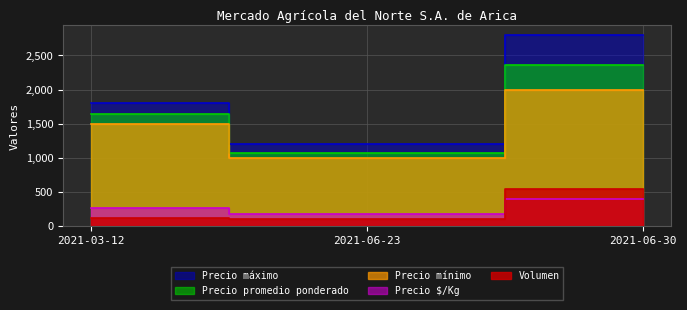

What is the greatest value displayed?

2800